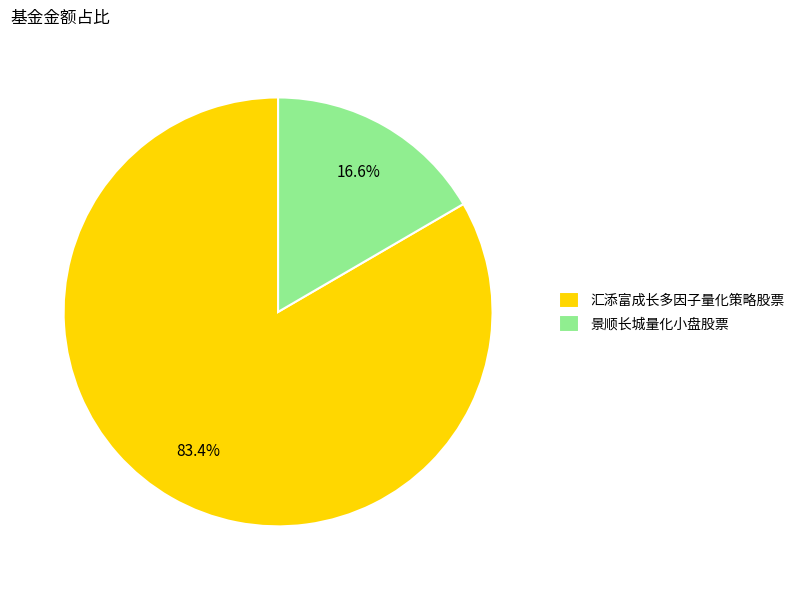

Which slice is the largest?

汇添富成长多因子量化策略股票